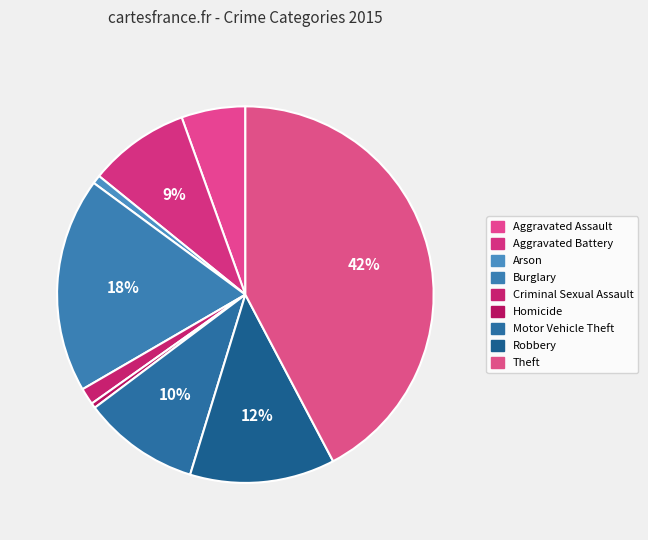

Does Motor Vehicle Theft represent more than half of the total?

No